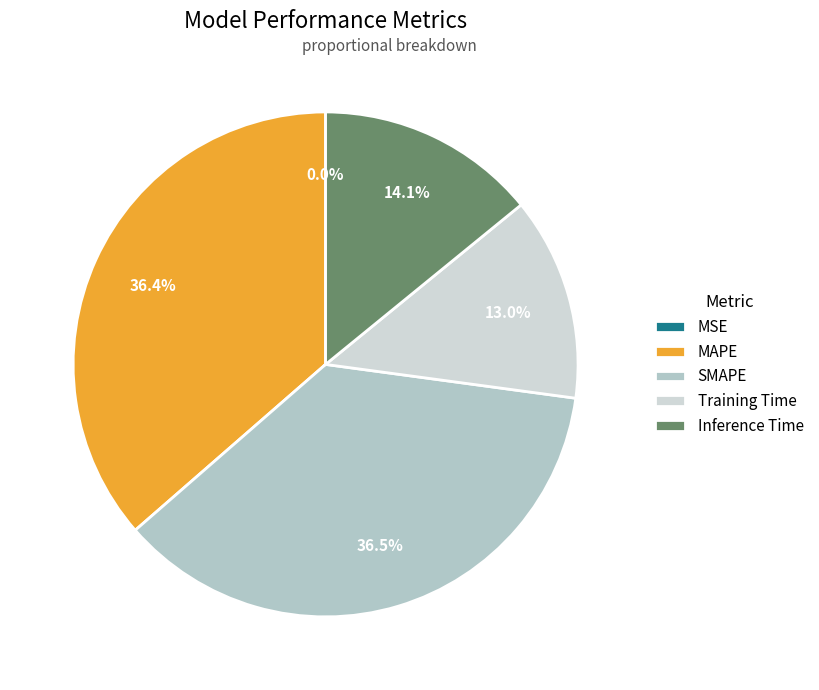

True or false: MSE accounts for 1% of the total.

False